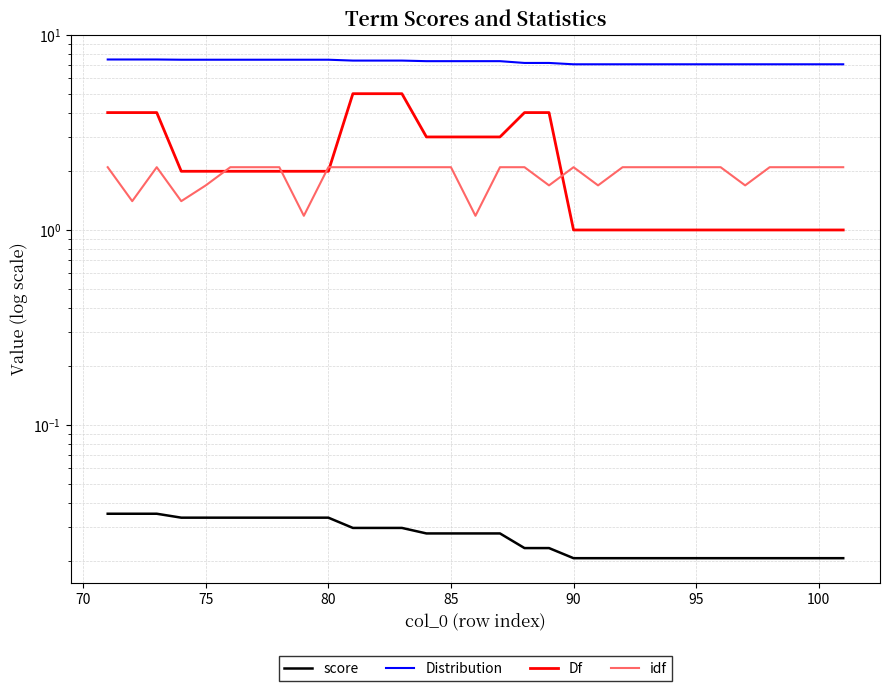

True or false: score and idf intersect in this chart.

False